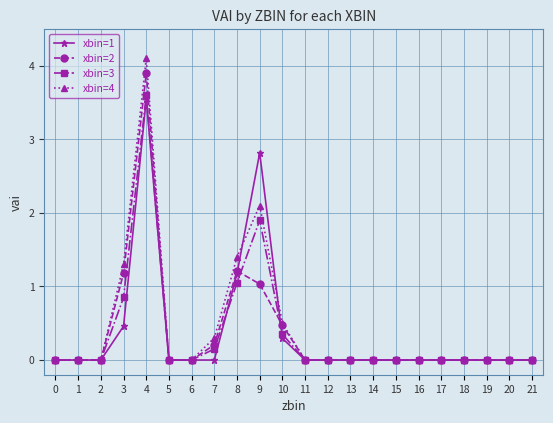

True or false: xbin=1 and xbin=4 cross at least once.

True